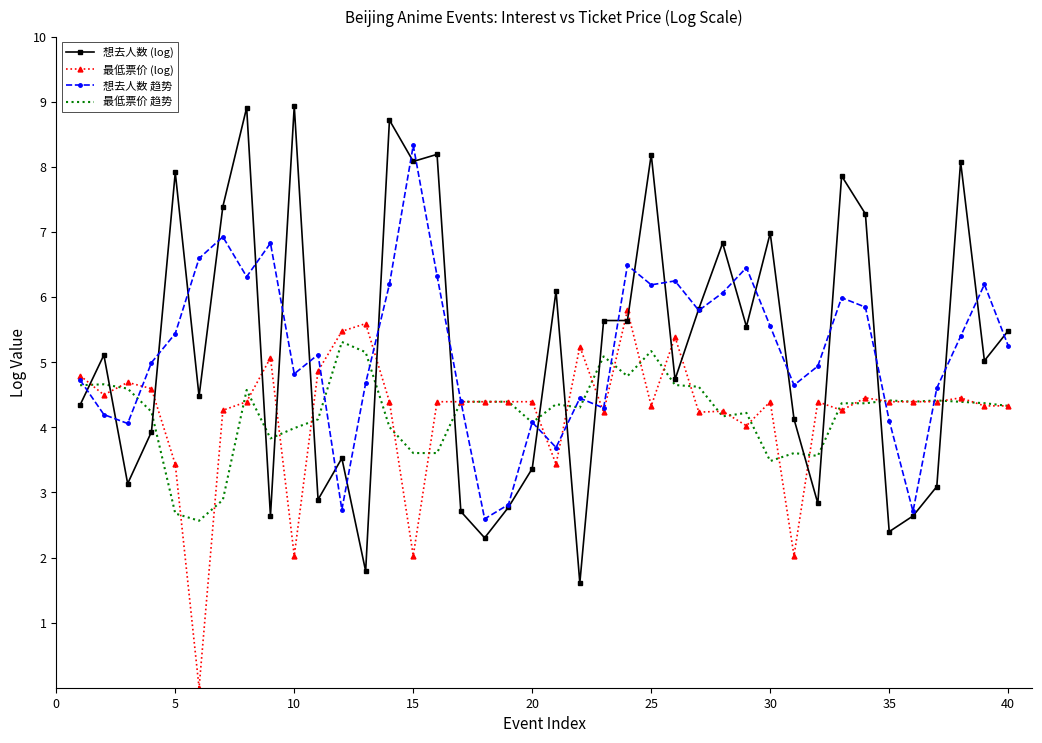

What is the highest value of the 最低票价 (log) series?

5.8